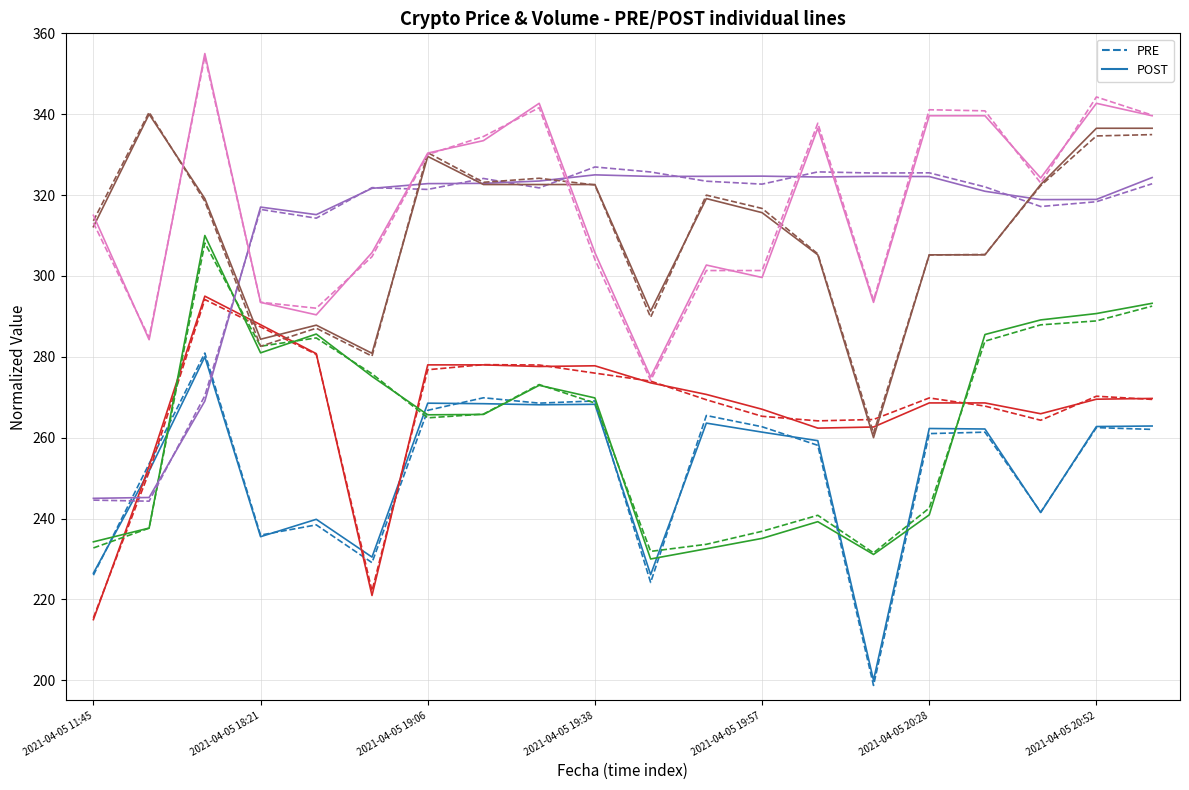

How many categories are shown in the chart?

20